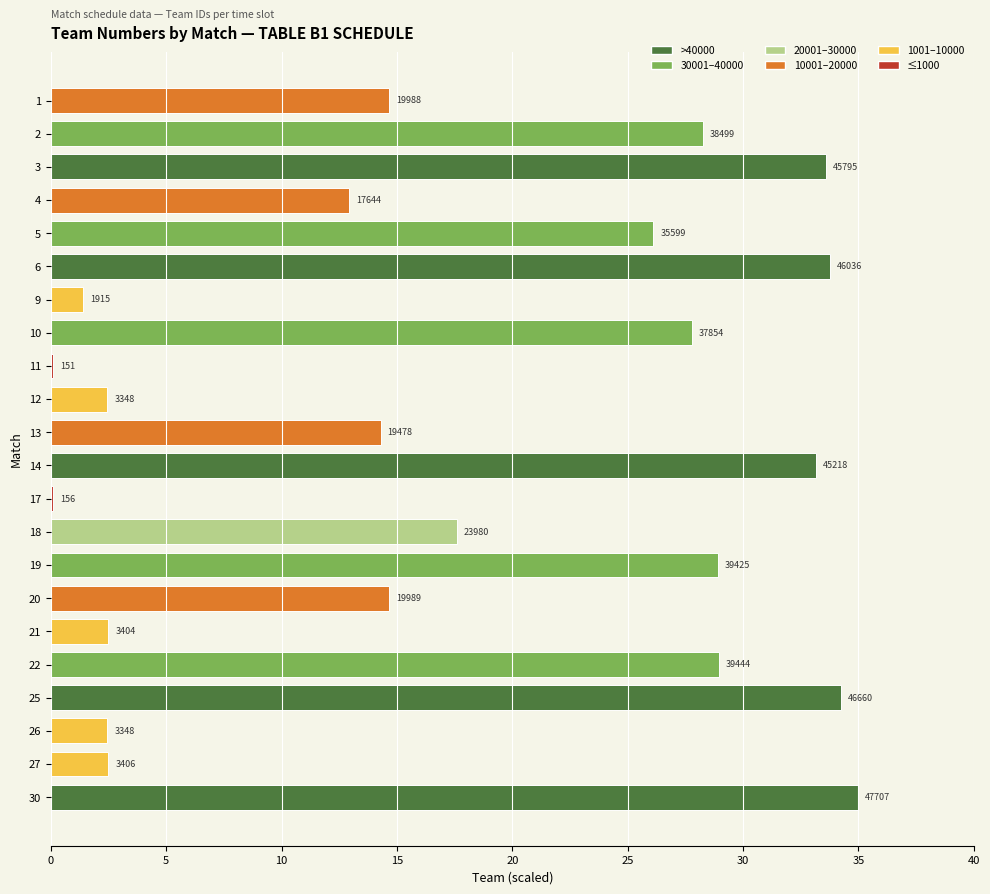

What is the sum of the values at 5 and 14?

59.3